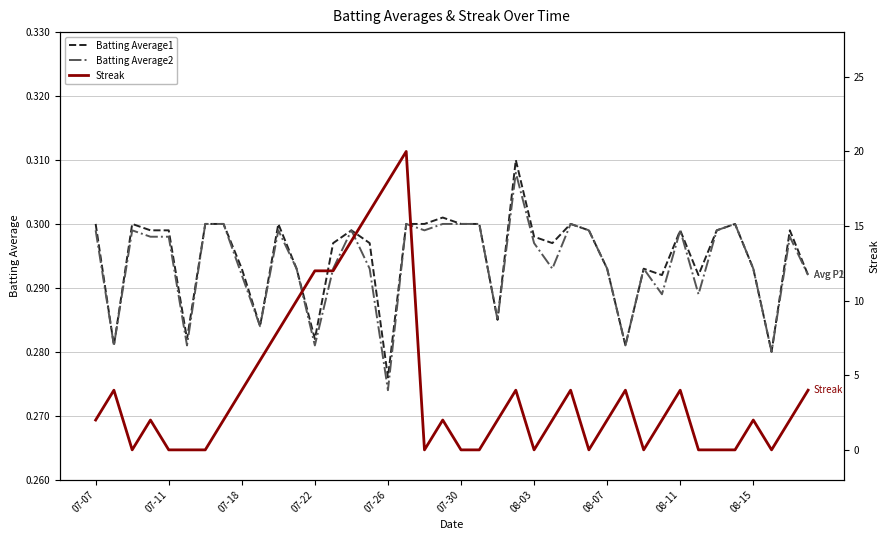

Where is Batting Average1 nearest to the value 0?

07-26